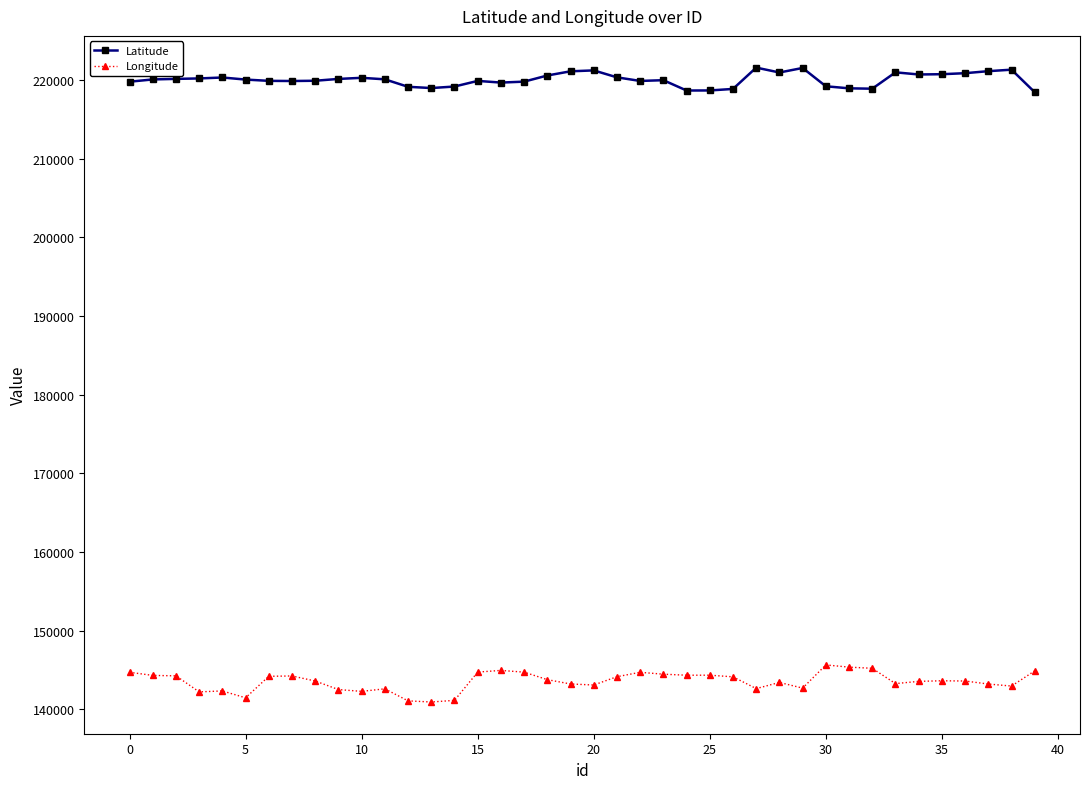

True or false: Latitude and Longitude cross at least once.

False